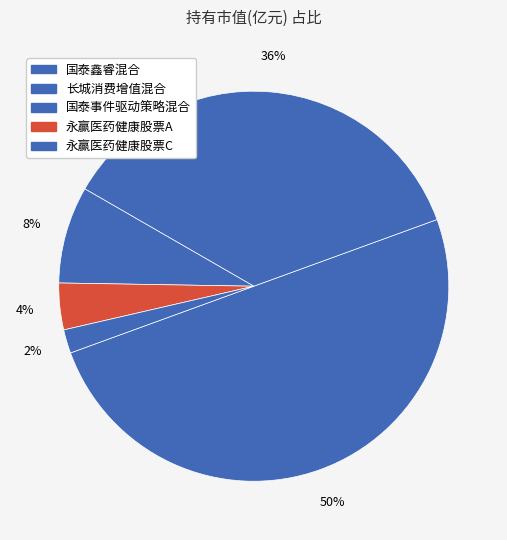

What percentage is NOT represented by 国泰鑫睿混合?

50.0%